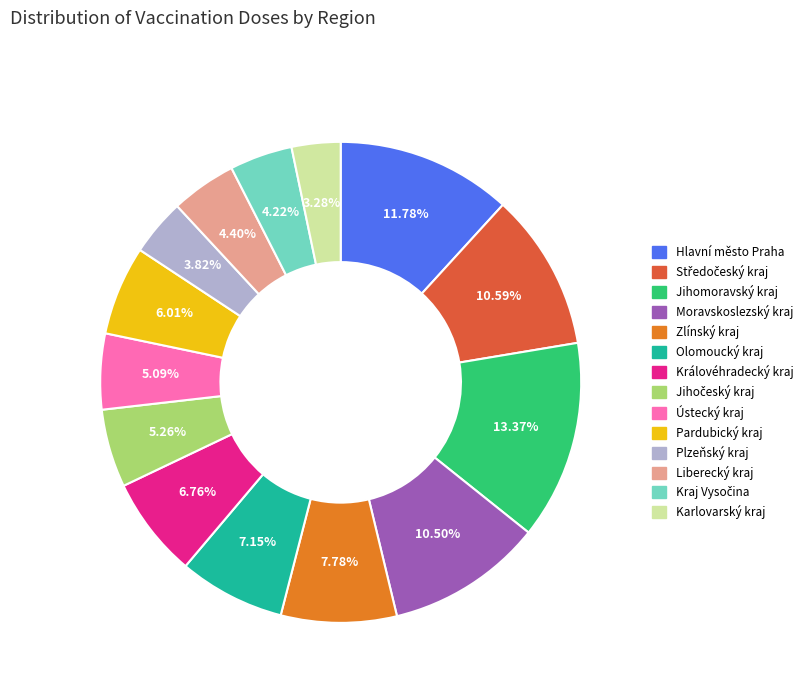

Which category has the biggest portion of the pie?

Jihomoravský kraj